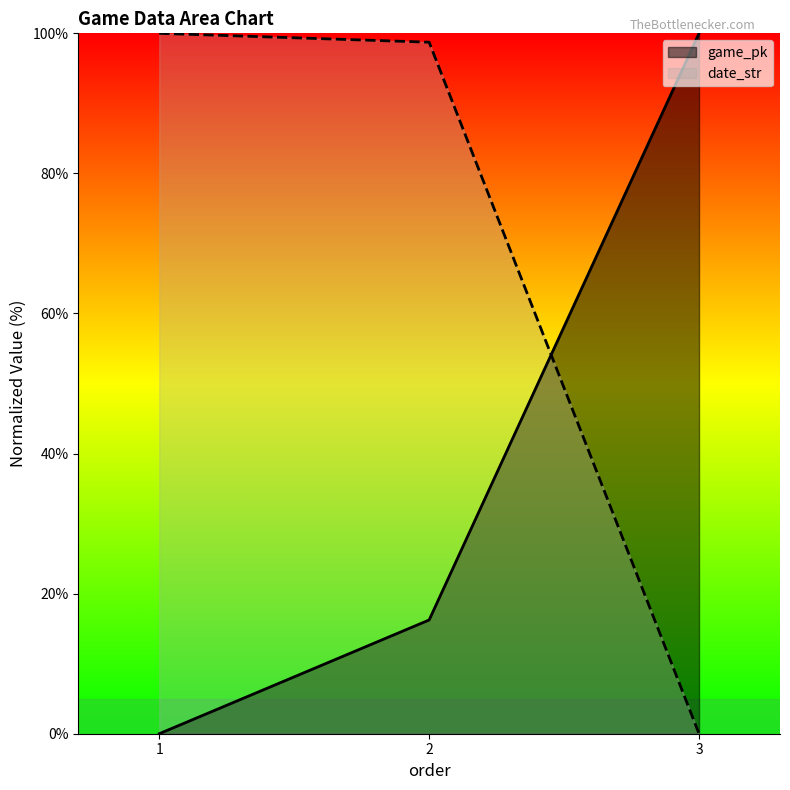

Rank the categories by date_str value from highest to lowest.

1, 2, 3